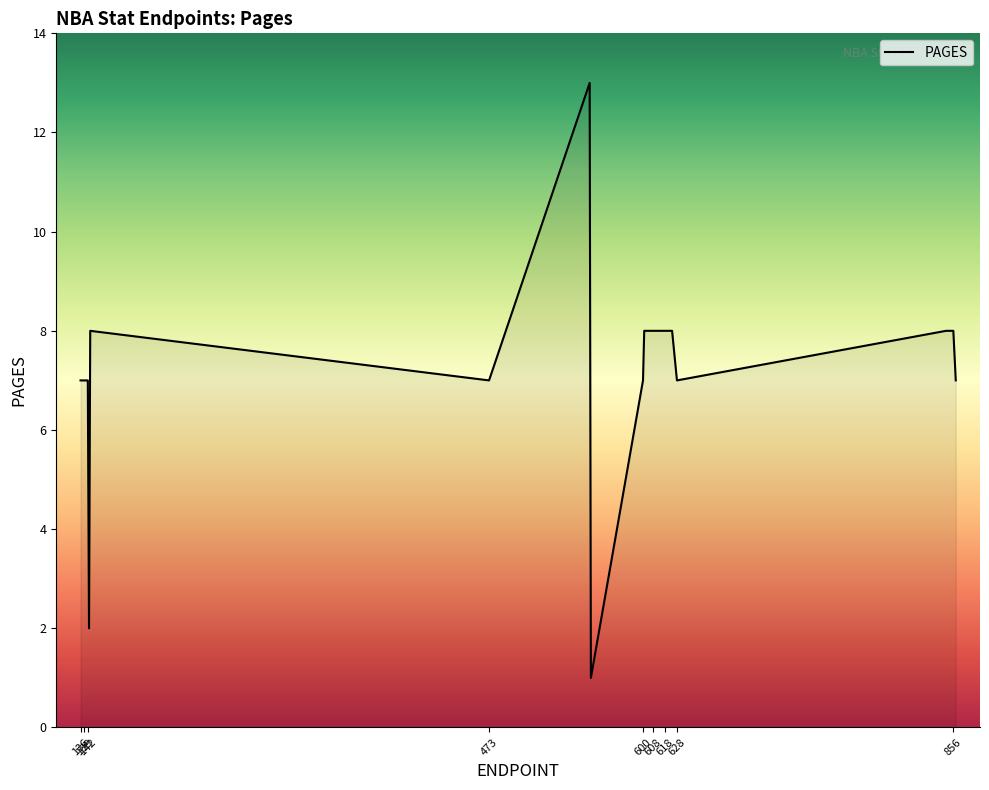

Does the chart display data point markers on the line(s)?

No